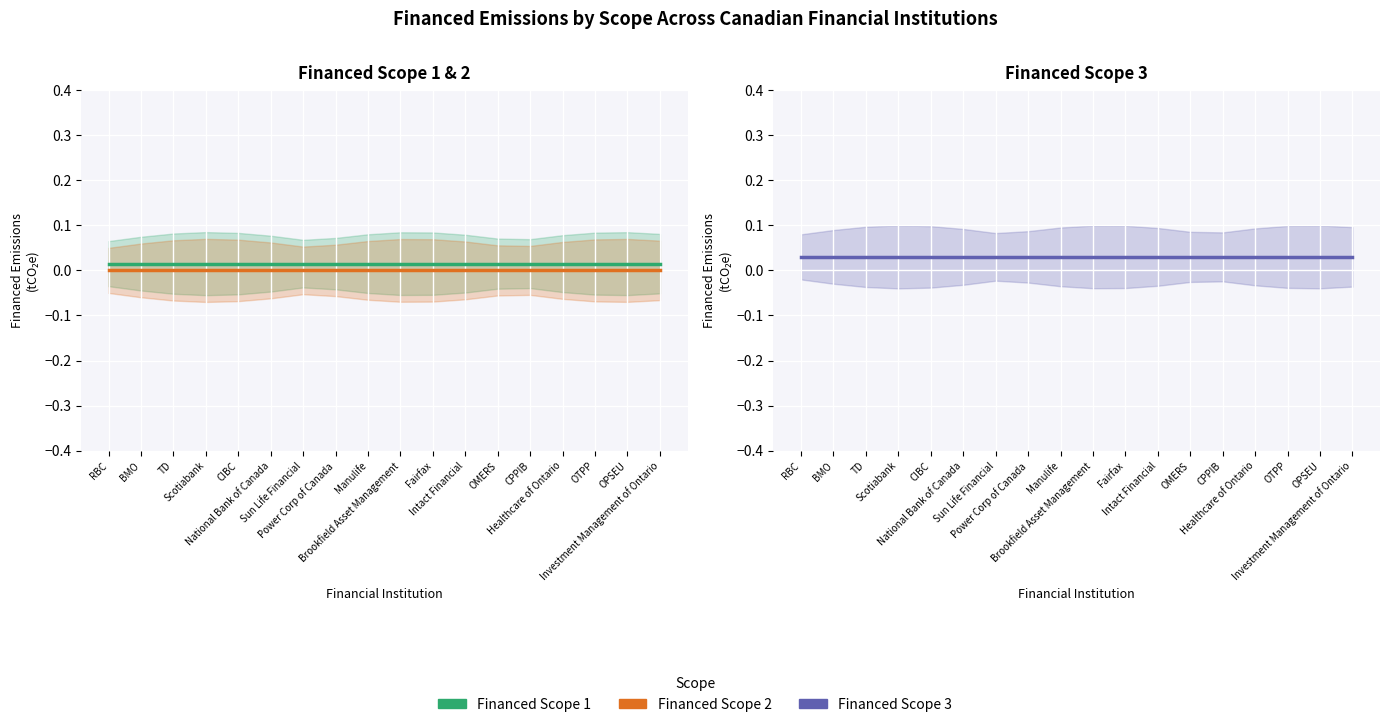

Where is Financed Scope 3 nearest to the value 0?

RBC